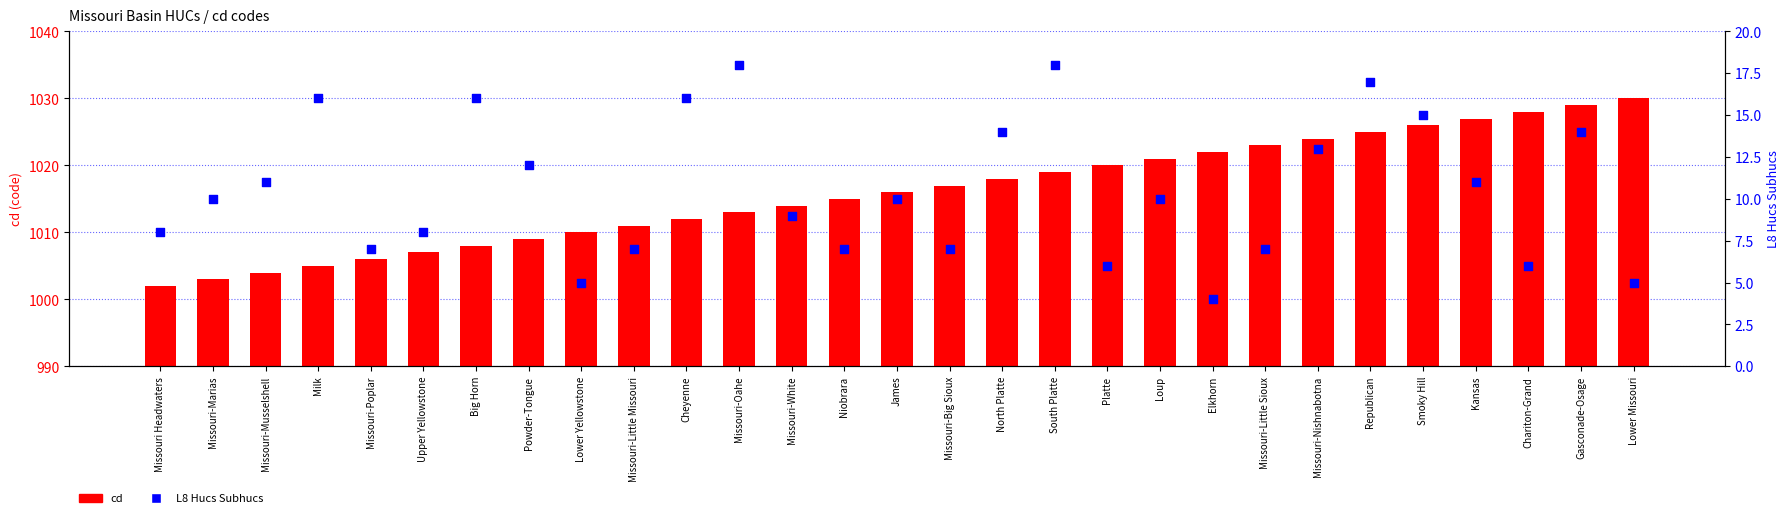

At which category is the sum across all series the highest?

Gasconade-Osage